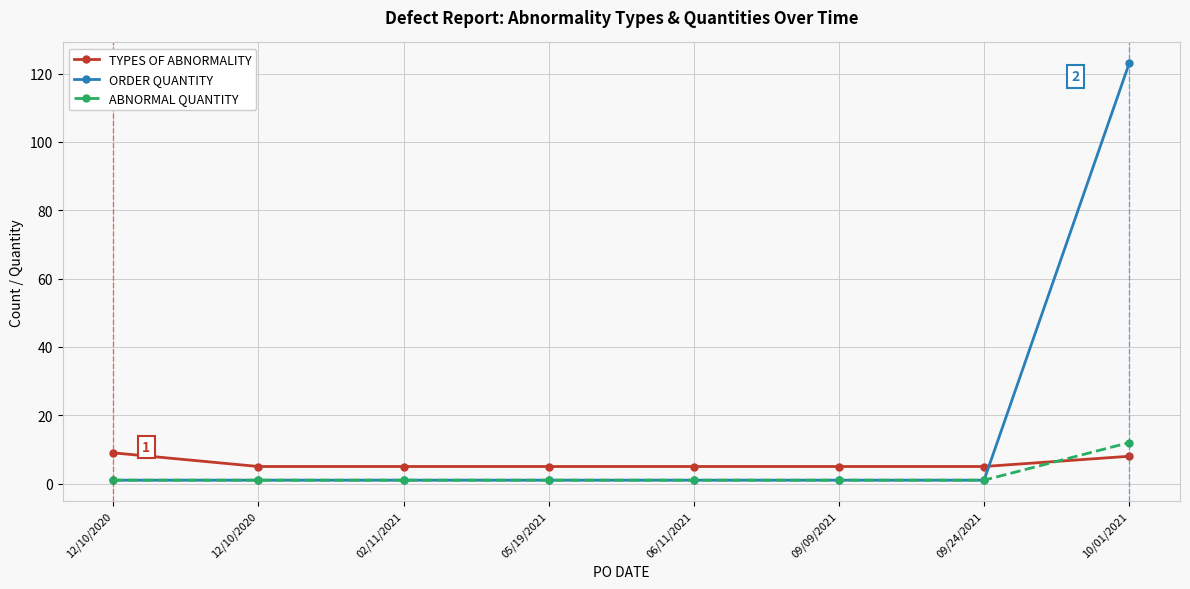

Reading left to right, list all the values displayed in this chart.

TYPES OF ABNORMALITY: 9	5	5	5	5	5	5	8
ORDER QUANTITY: 1	1	1	1	1	1	1	123
ABNORMAL QUANTITY: 1	1	1	1	1	1	1	12